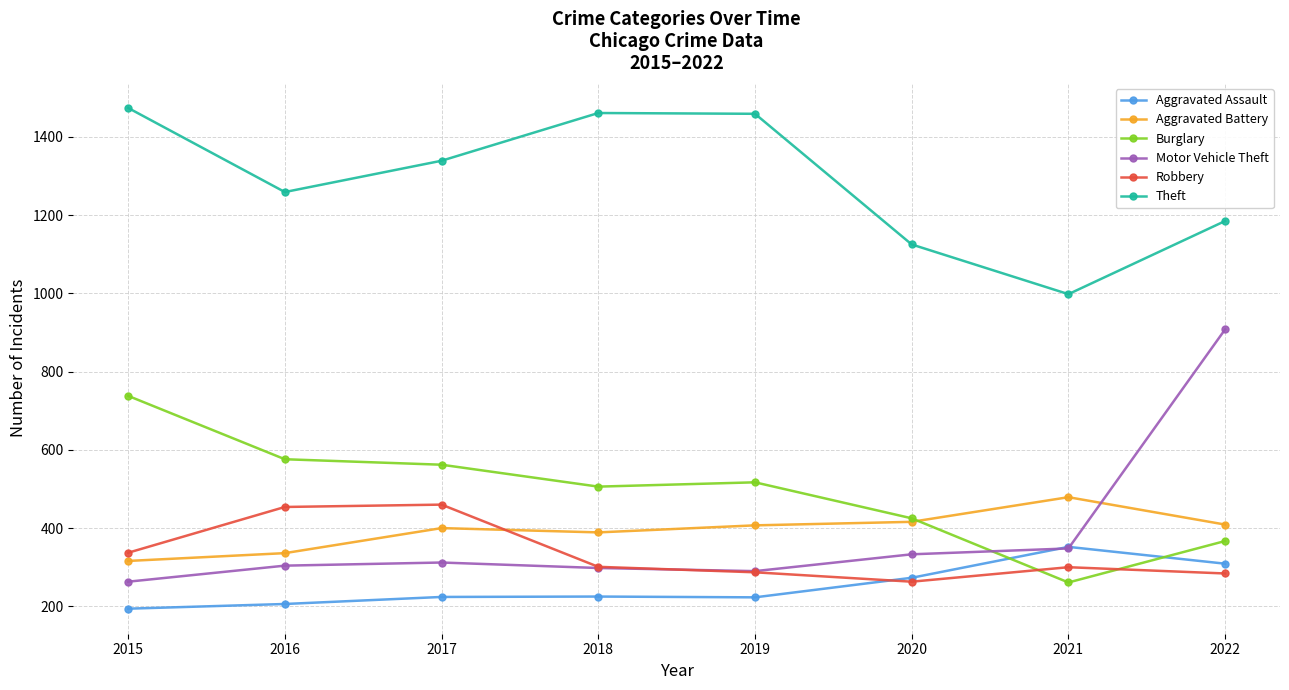

What are all the series names shown in the legend?

Aggravated Assault, Aggravated Battery, Burglary, Motor Vehicle Theft, Robbery, Theft